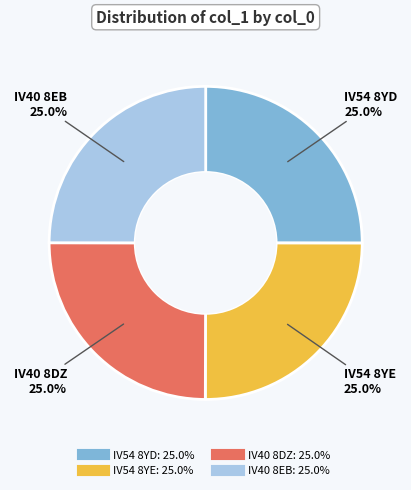

To the nearest percent, what portion does IV54 8YE represent?

25%